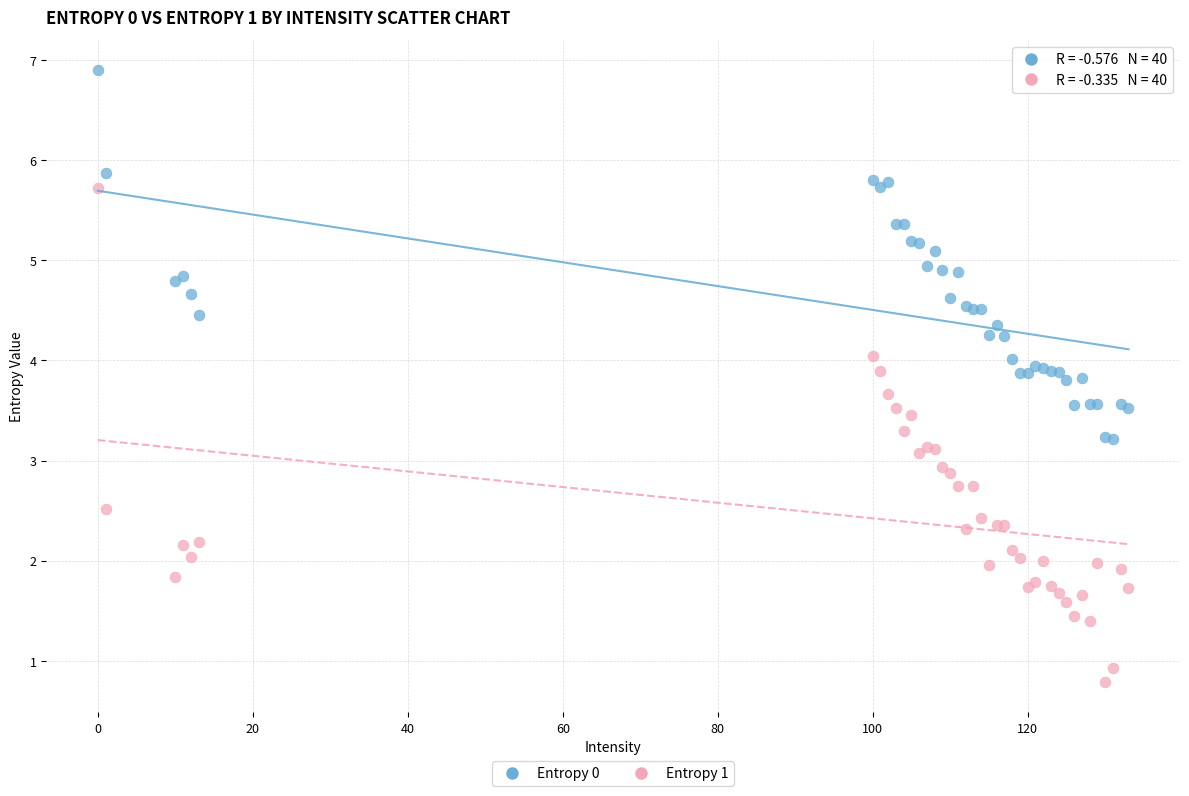

Which series has the largest Y range (max minus min)?

Entropy 1